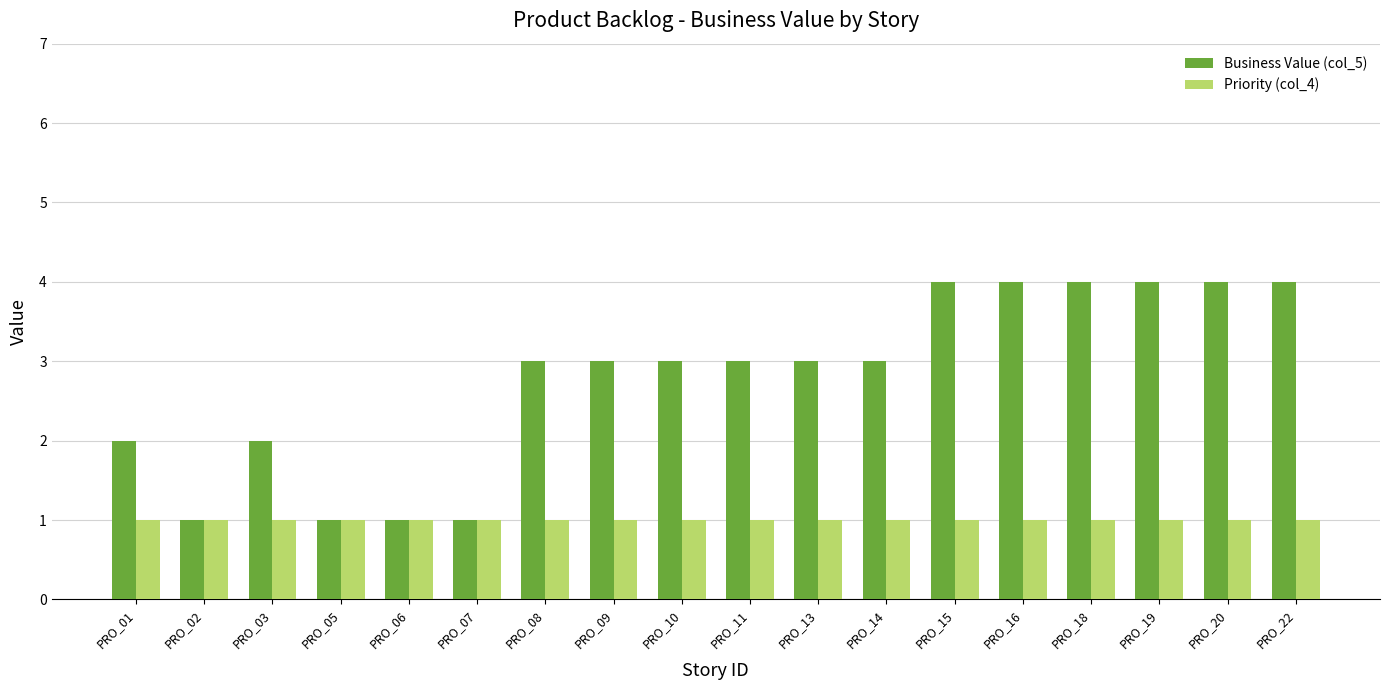

What is the maximum value shown in the chart?

4